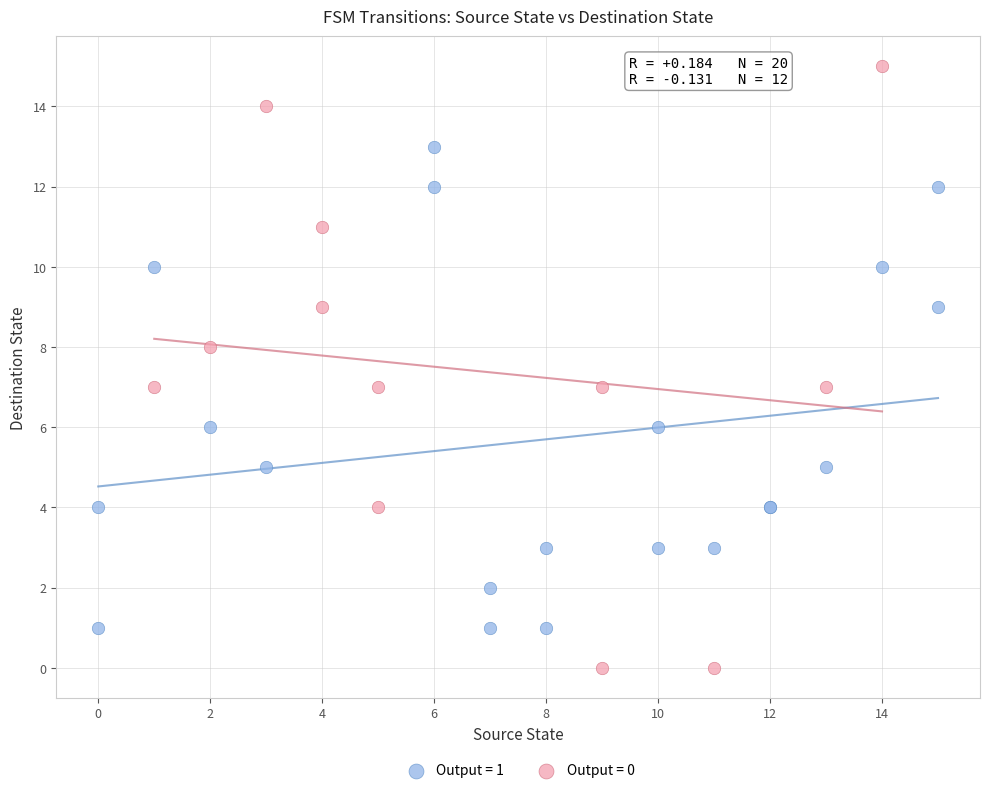

Which series has the widest spread of Y values?

Output = 0